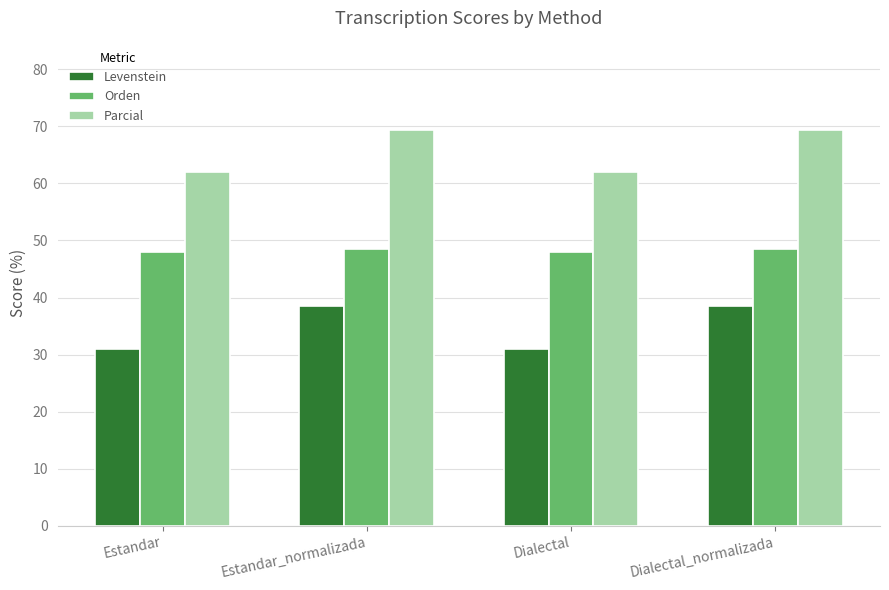

Reading left to right, list all the values displayed in this chart.

Levenstein: Estandar=30.9	Estandar_normalizada=38.5	Dialectal=30.9	Dialectal_normalizada=38.5
Orden: Estandar=48.1	Estandar_normalizada=48.4	Dialectal=48.1	Dialectal_normalizada=48.4
Parcial: Estandar=62.0	Estandar_normalizada=69.4	Dialectal=62.0	Dialectal_normalizada=69.4